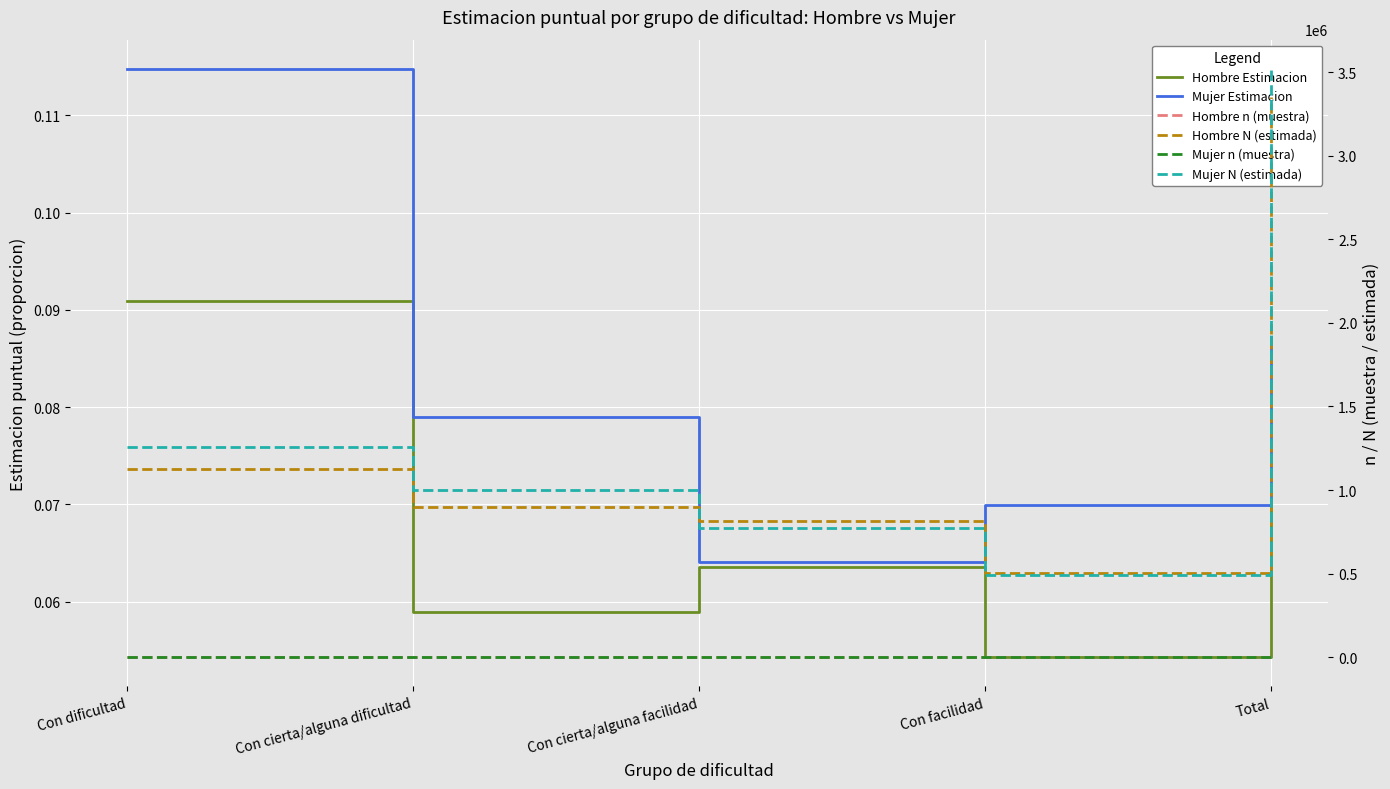

True or false: Hombre n (muestra) and Hombre N (estimada) cross at least once.

False